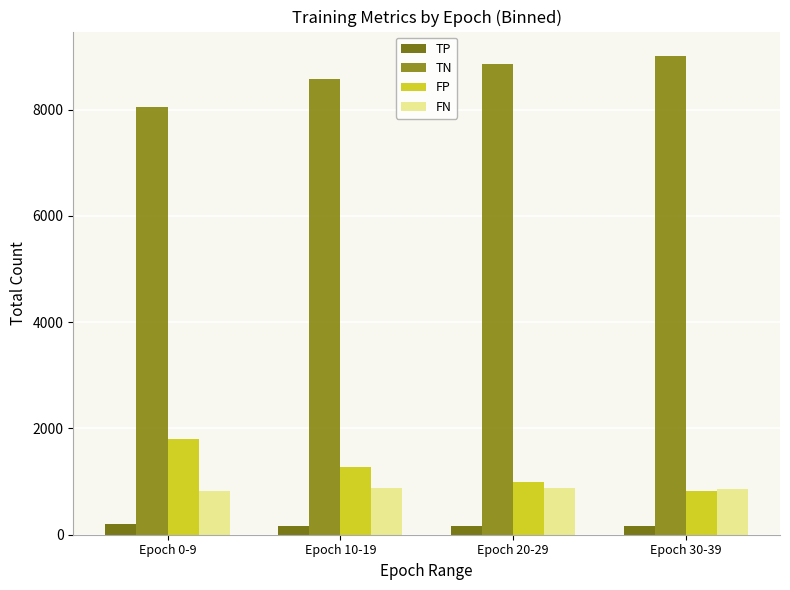

Reading left to right, extract all data points from this chart.

TP: Epoch 0-9=201	Epoch 10-19=158	Epoch 20-29=162	Epoch 30-39=168
TN: Epoch 0-9=8055	Epoch 10-19=8578	Epoch 20-29=8858	Epoch 30-39=9021
FP: Epoch 0-9=1795	Epoch 10-19=1272	Epoch 20-29=992	Epoch 30-39=829
FN: Epoch 0-9=829	Epoch 10-19=878	Epoch 20-29=871	Epoch 30-39=862